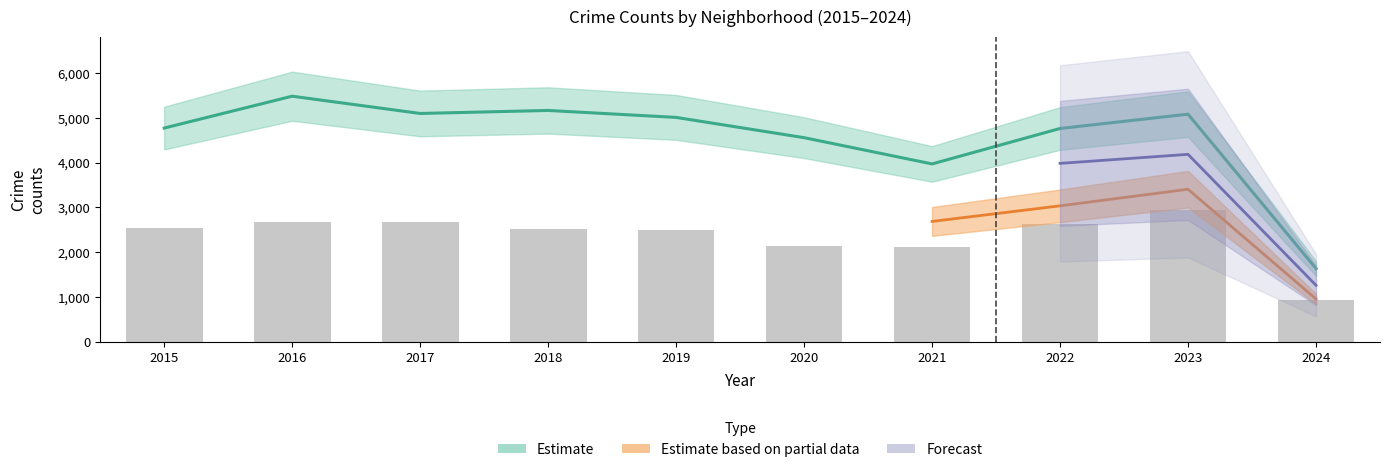

Which category has the lowest value across all series?

2024